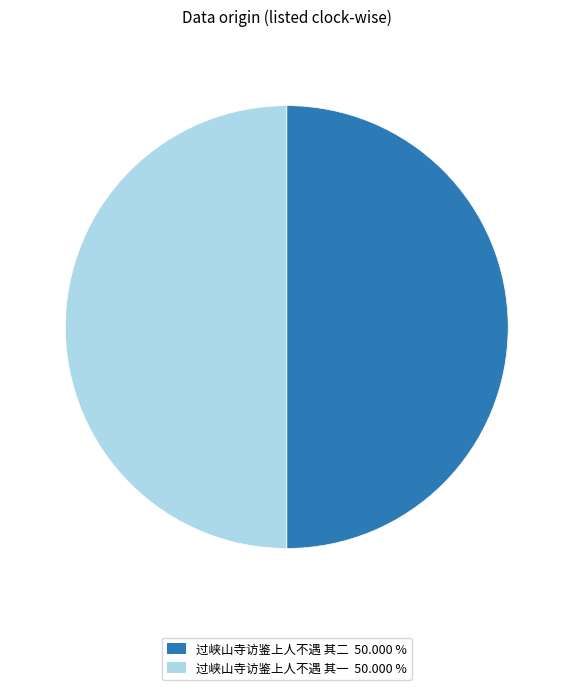

The 过峡山寺访鉴上人不遇 其一 slice represents 50% of the pie. True or false?

True